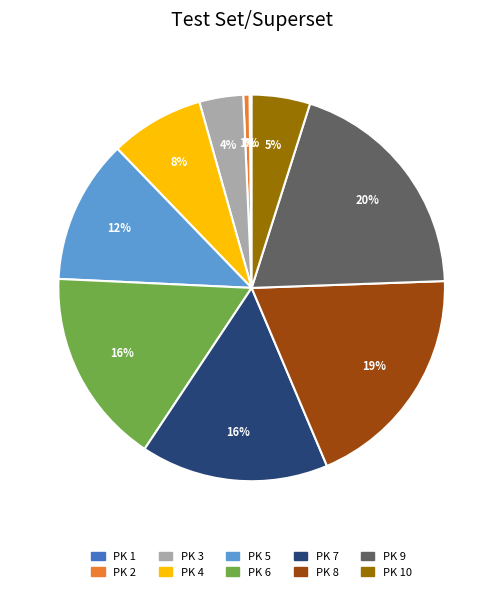

How many slices are in this pie chart?

10